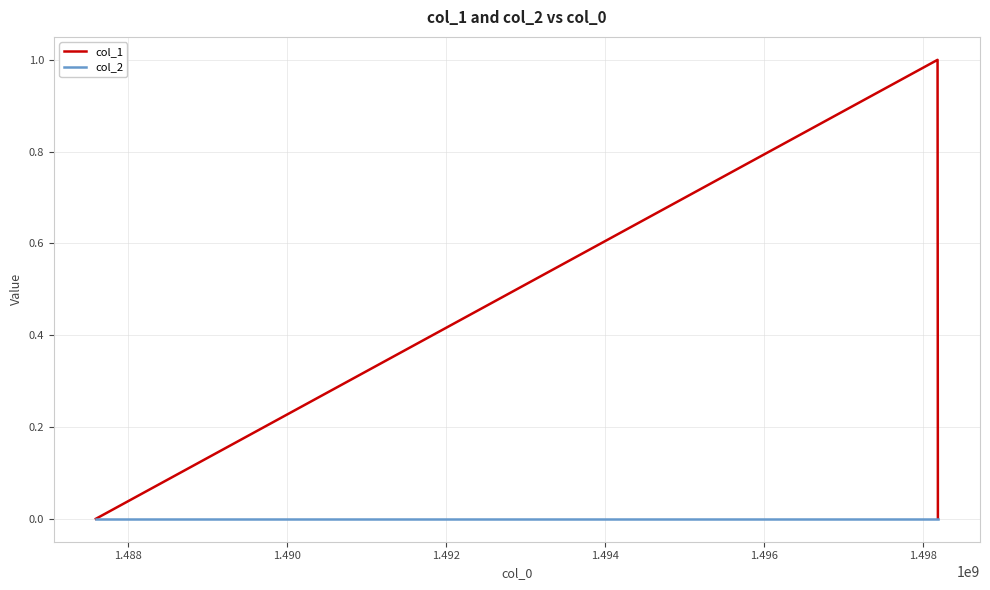

How many distinct data groups are displayed?

2